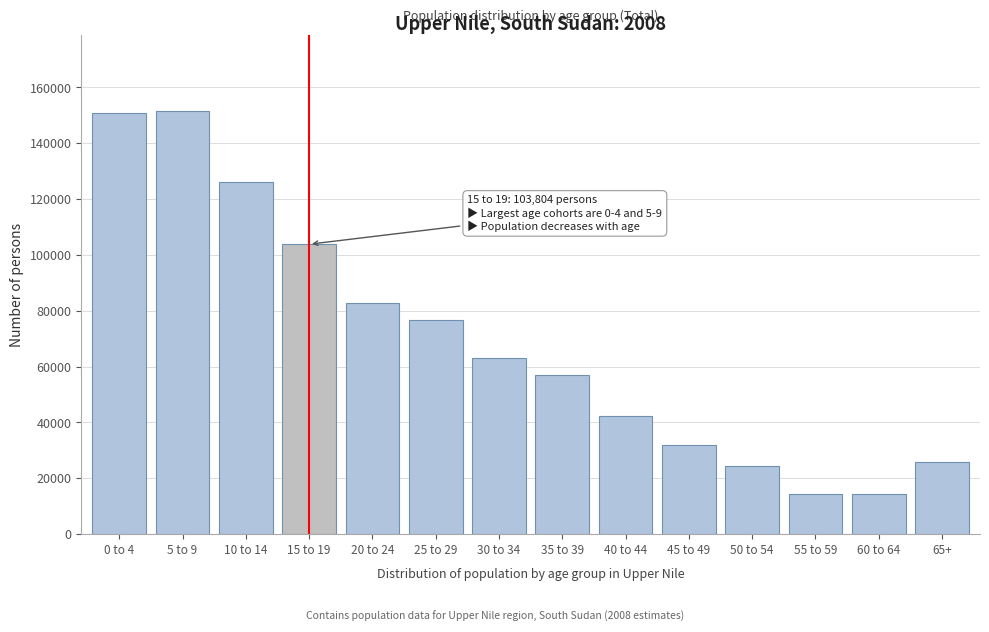

What is the difference between the values at 20 to 24 and 35 to 39?

25782